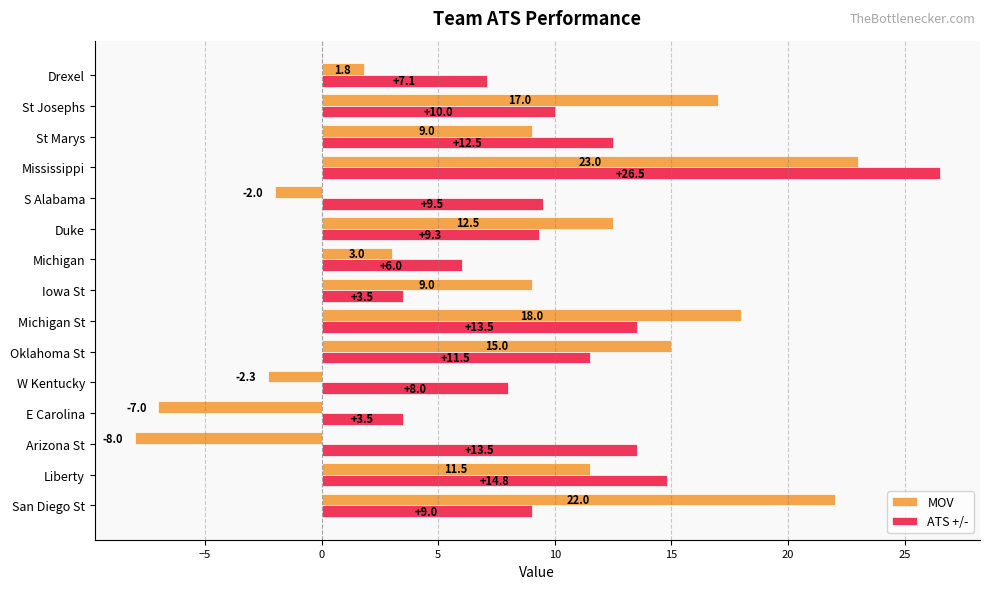

Which series has the largest range (max minus min)?

MOV